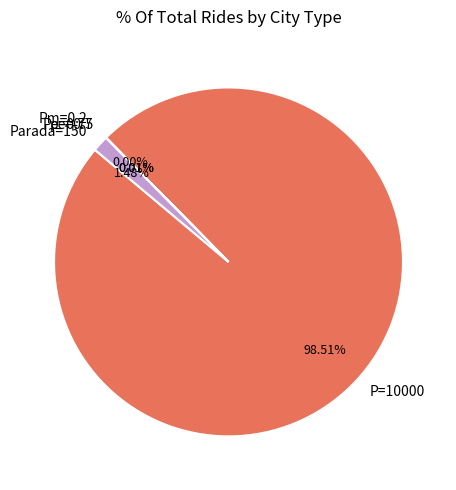

To the nearest percent, what is the average slice percentage?

20%